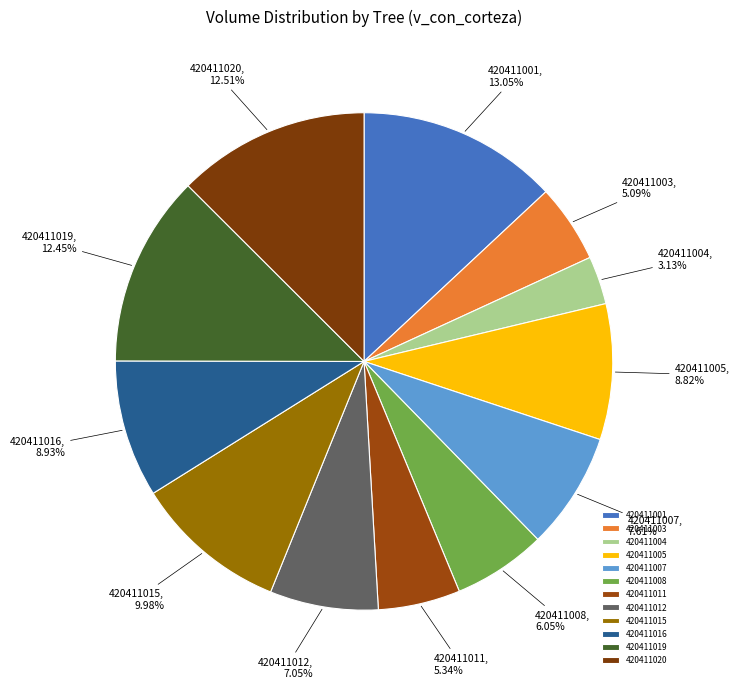

Does any single category account for the majority?

No